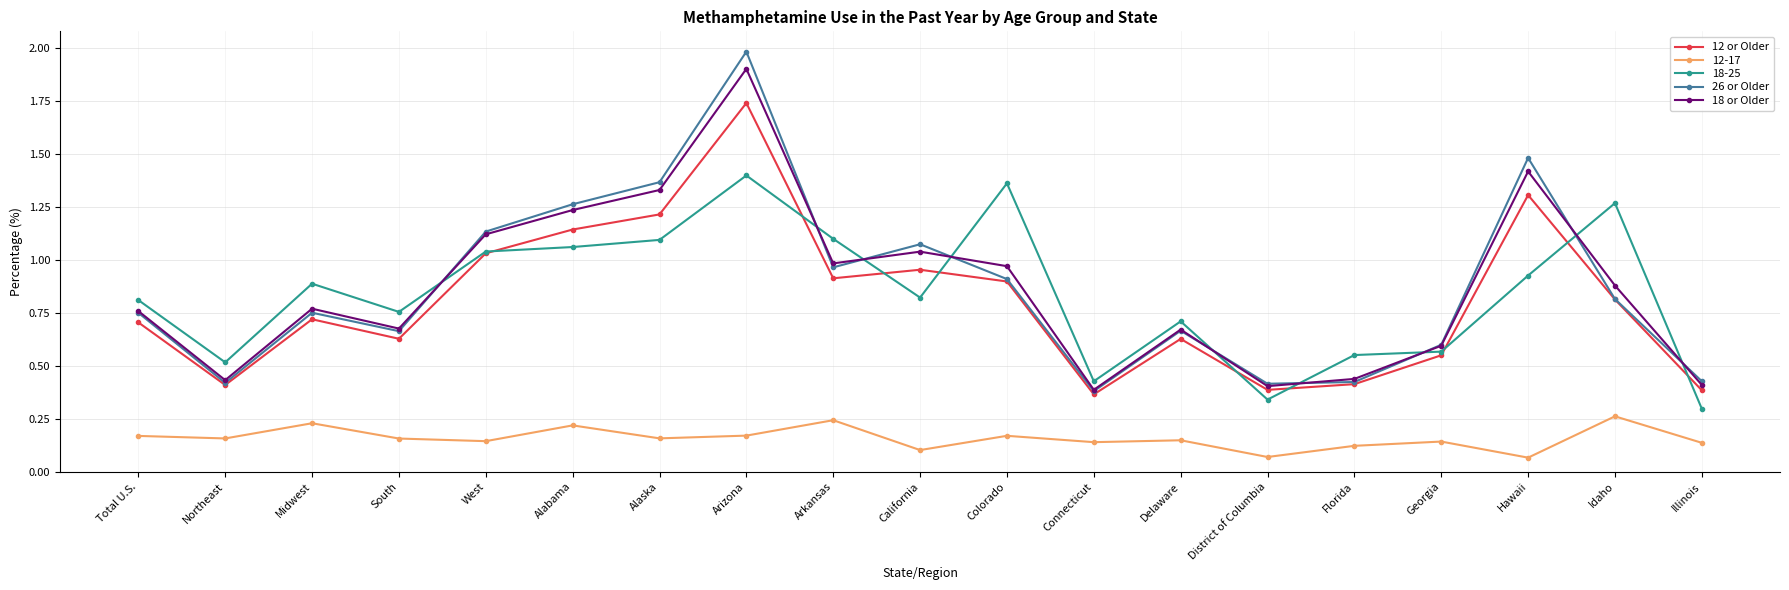

What is the sum of the 26 or Older values at Midwest and Alaska?

2.1